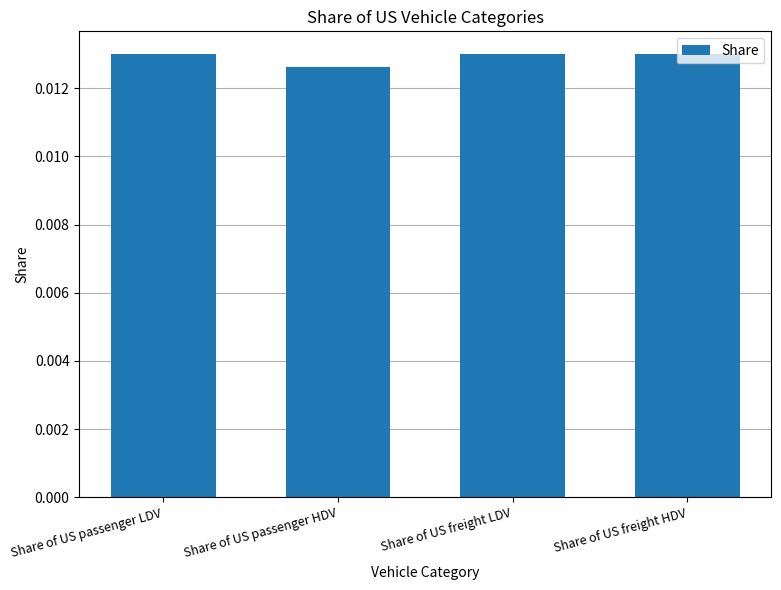

At which category does the chart reach its minimum across all series?

Share of US passenger HDV